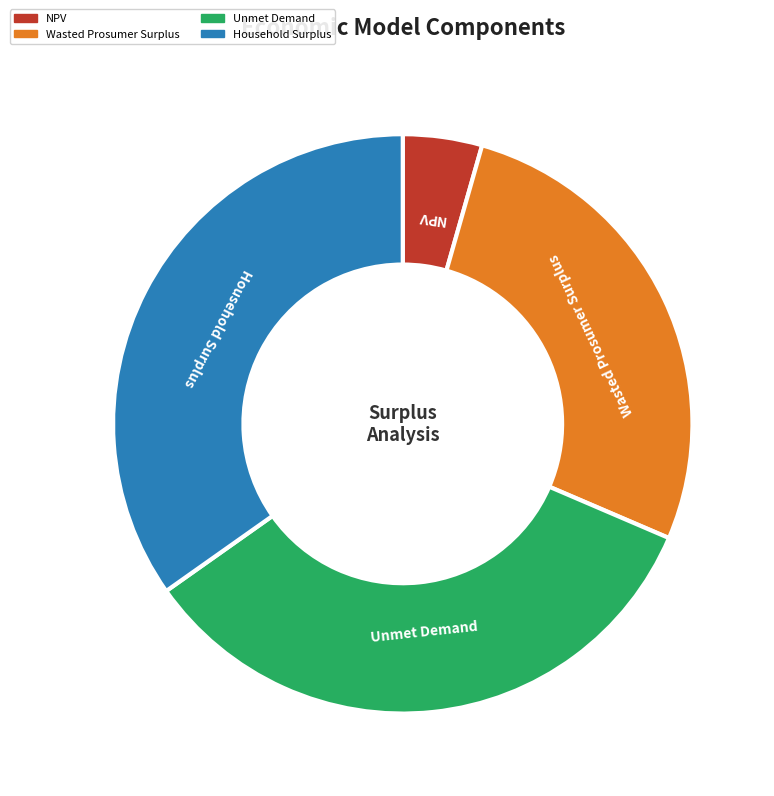

How many segments does this pie chart have?

4